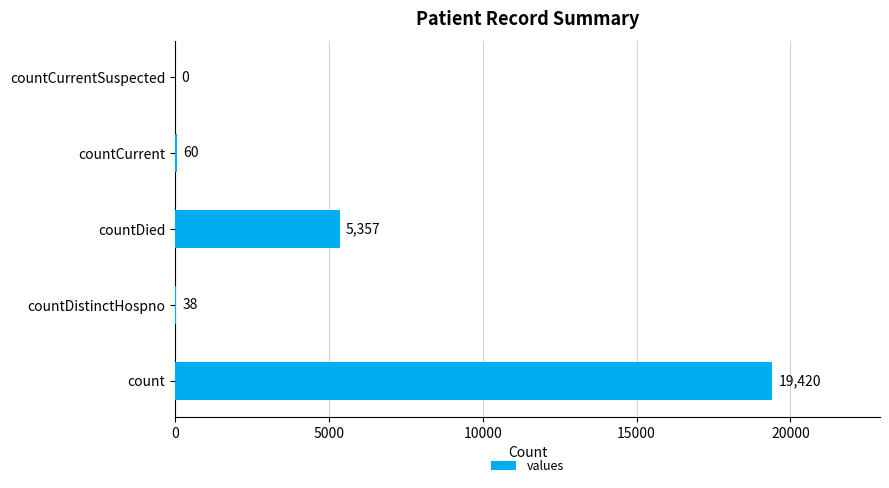

What is the maximum value shown in the chart?

19420